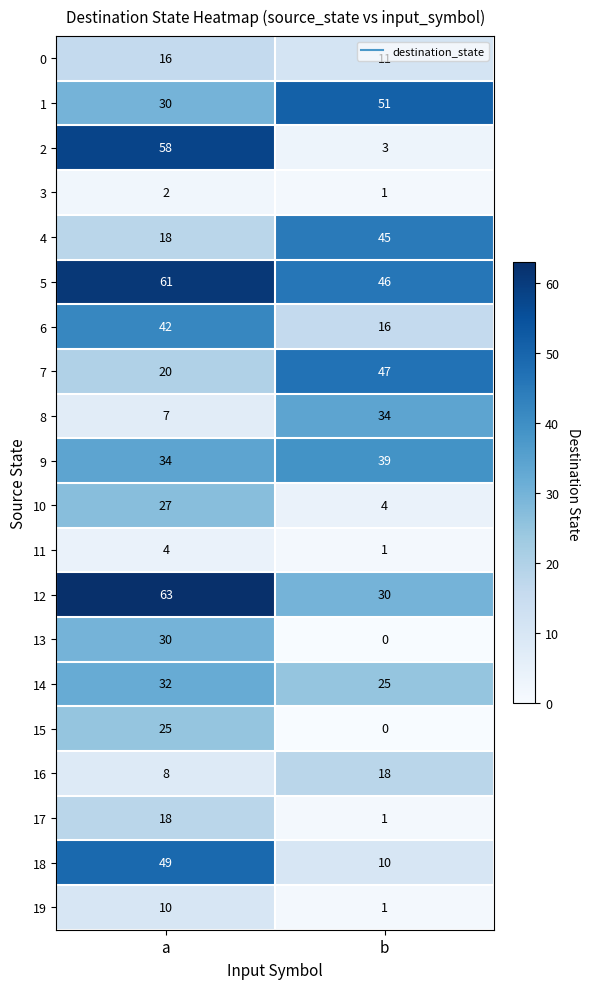

What is the sum of the 19 values at b and a?

11